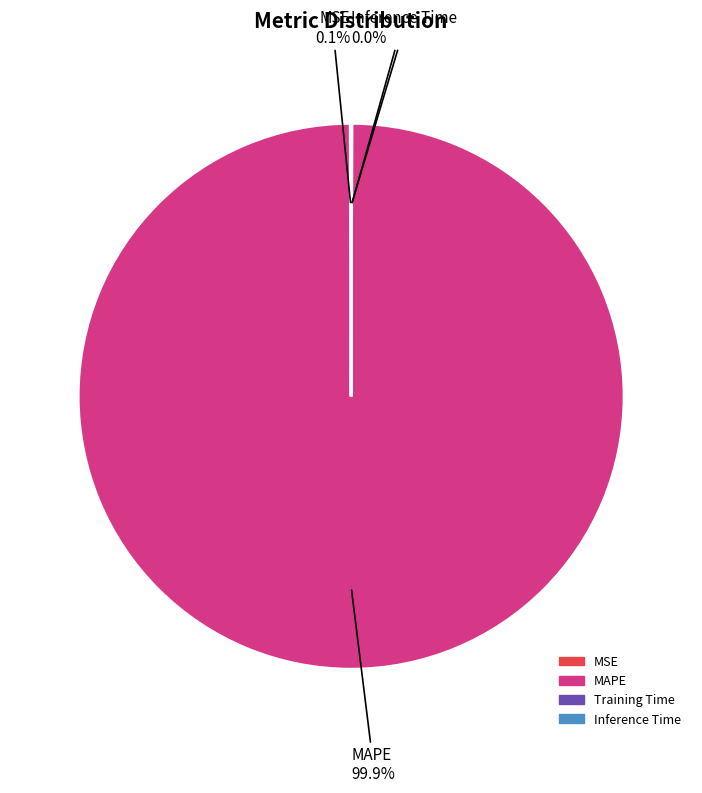

Which category has the biggest portion of the pie?

MAPE